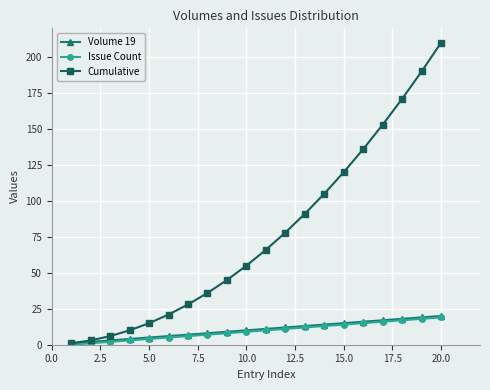

At how many categories does at least one series exceed 63?

10